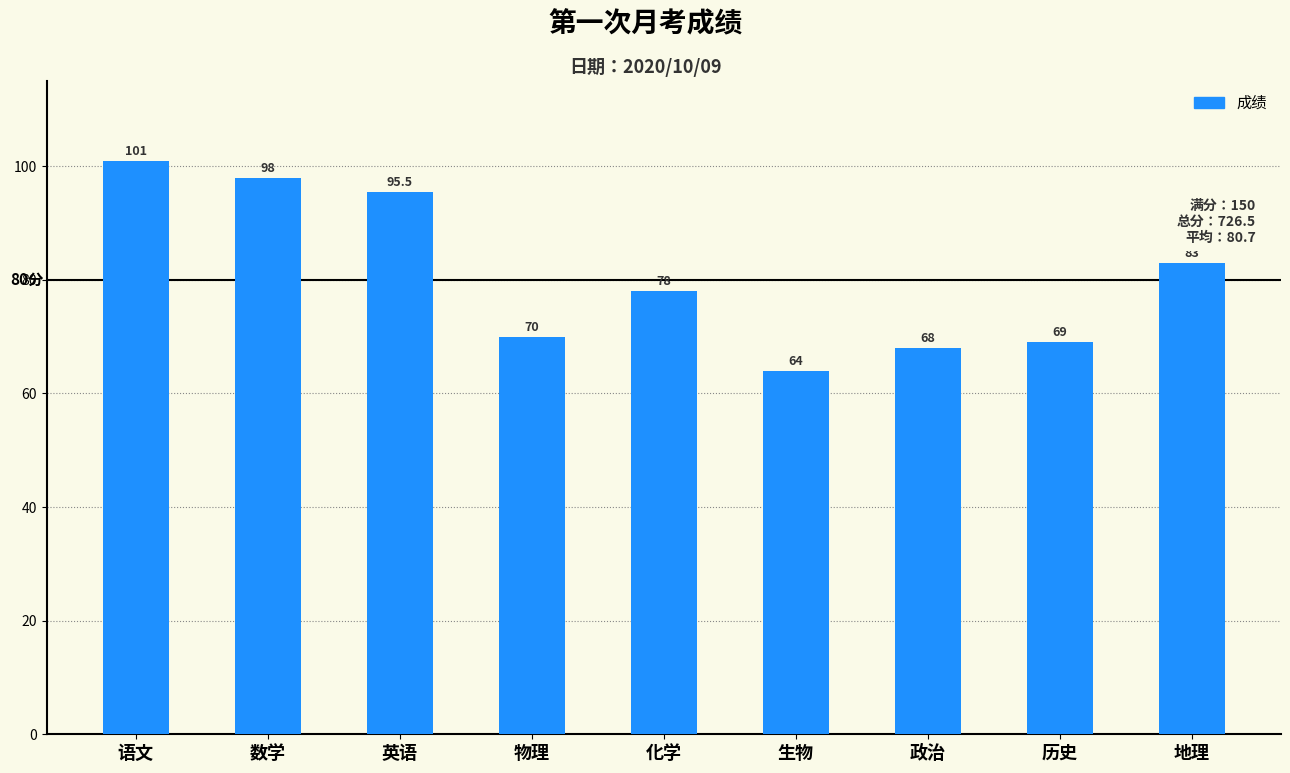

Reading right to left, transcribe all the data shown in this chart.

83.0	69.0	68.0	64.0	78.0	70.0	95.5	98.0	101.0